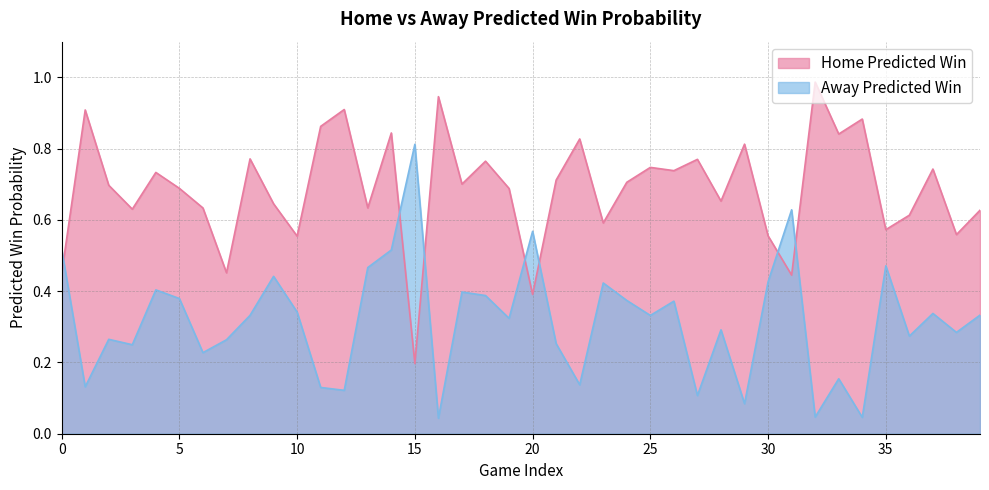

What are all the series names shown in the legend?

Home Predicted Win, Away Predicted Win